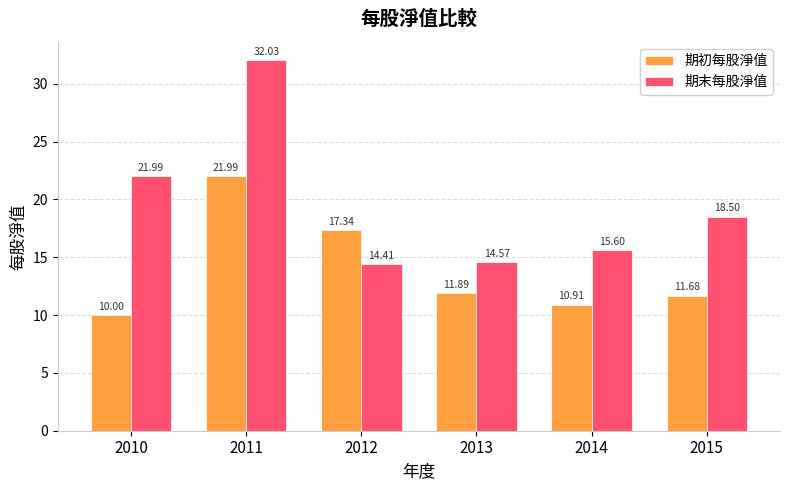

Are the bars horizontal?

No